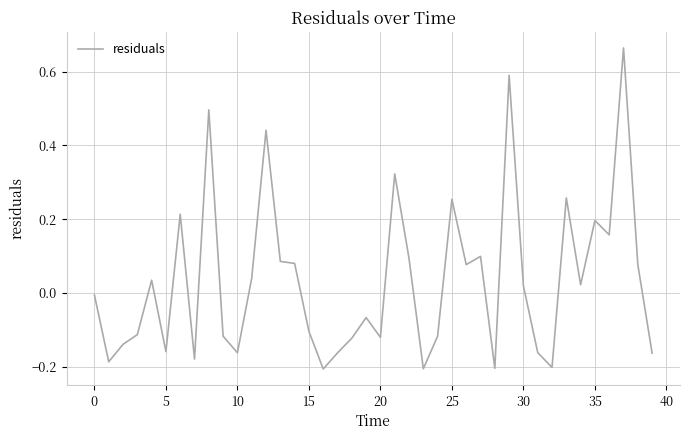

What is the difference between the maximum and minimum values?

0.9